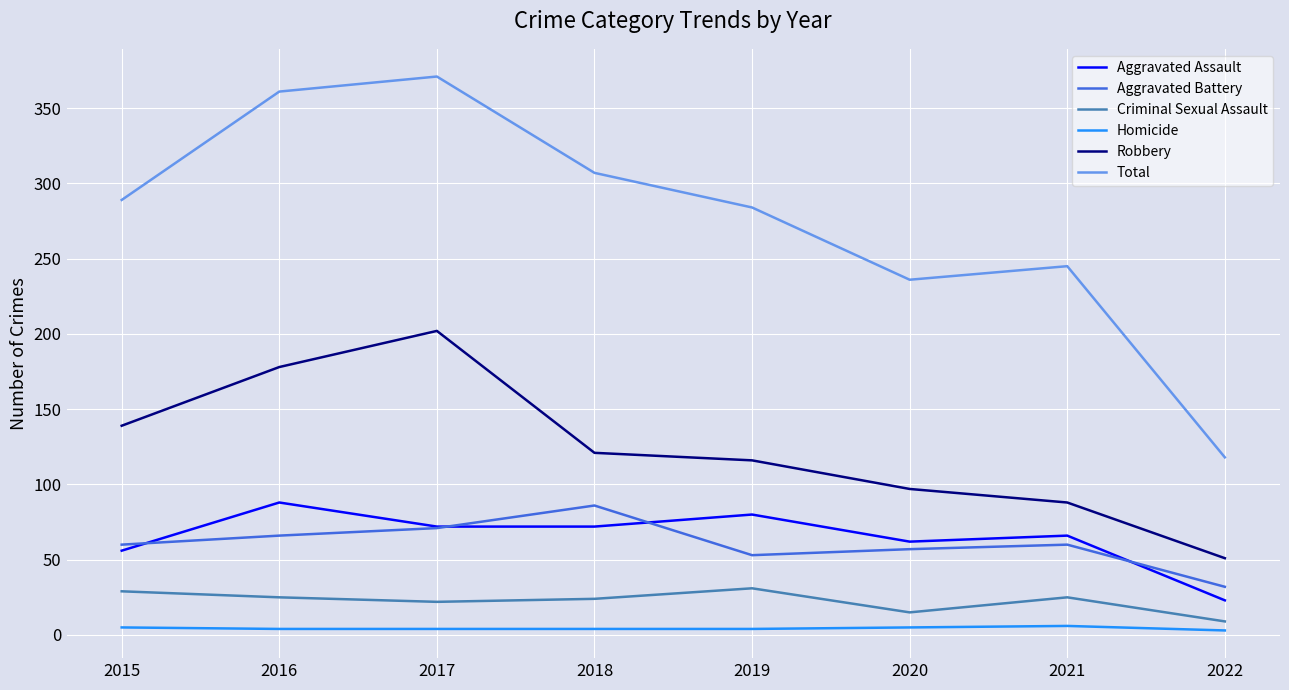

Which series has the widest spread of values?

Total